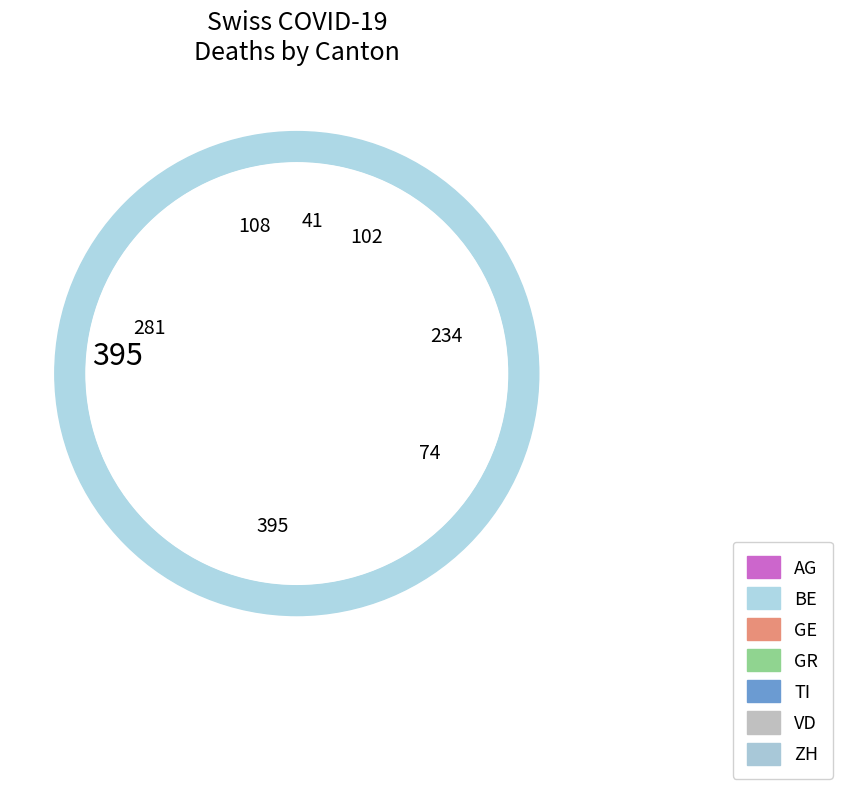

Count the number of slices in the pie.

7